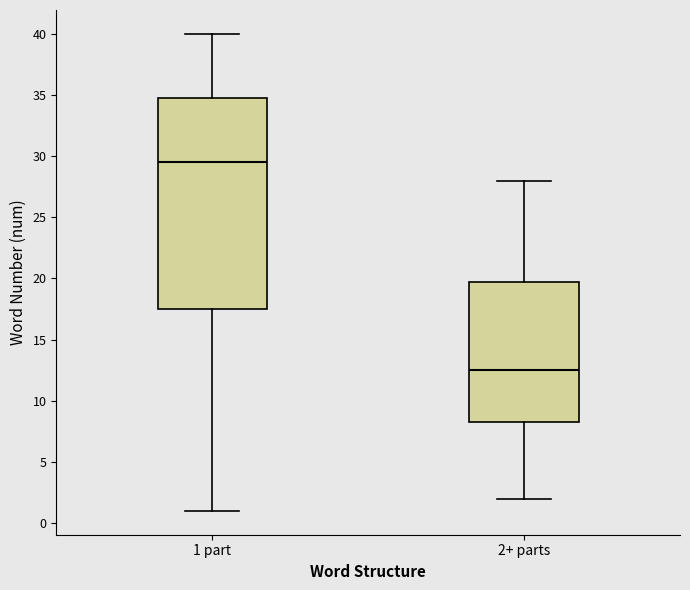

Which box is the tallest, from its lower edge to its upper edge?

1 part